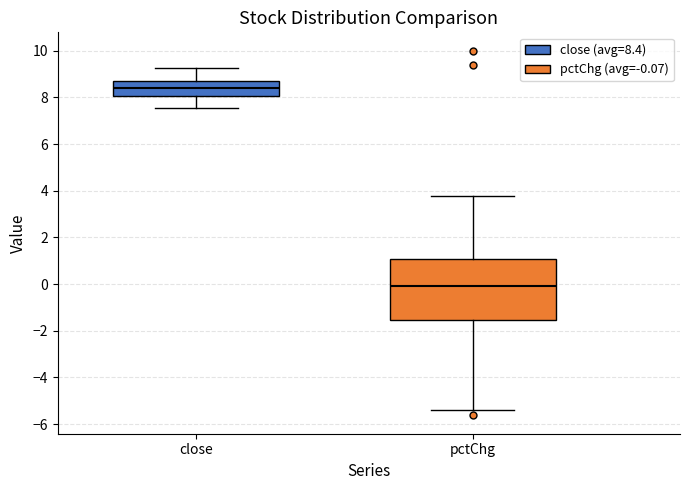

Where is the upper edge of the box for close on the y-axis? The values are not printed on the chart, so give them approximately, as read against the axis.

8.8